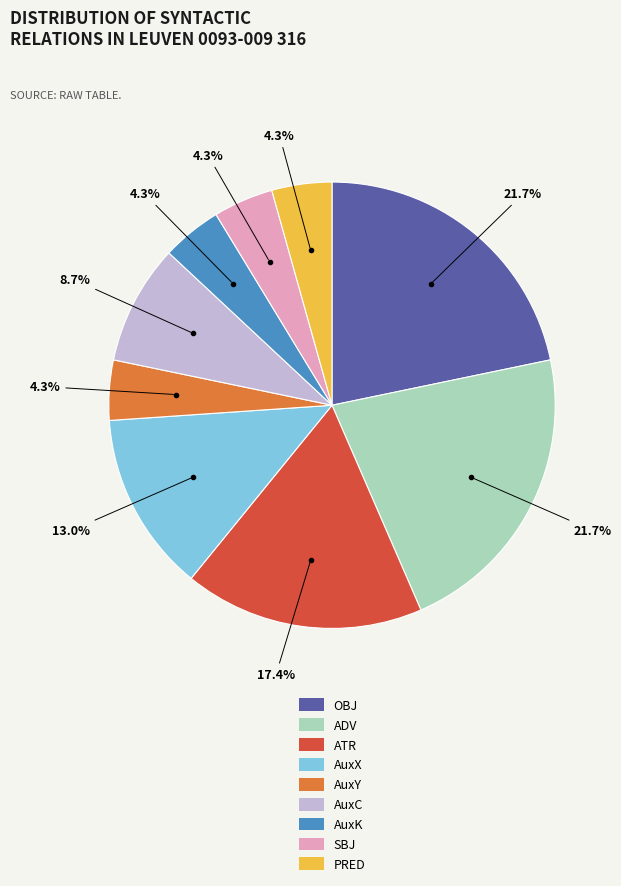

Combined, do PRED and AuxC account for over 50%?

No